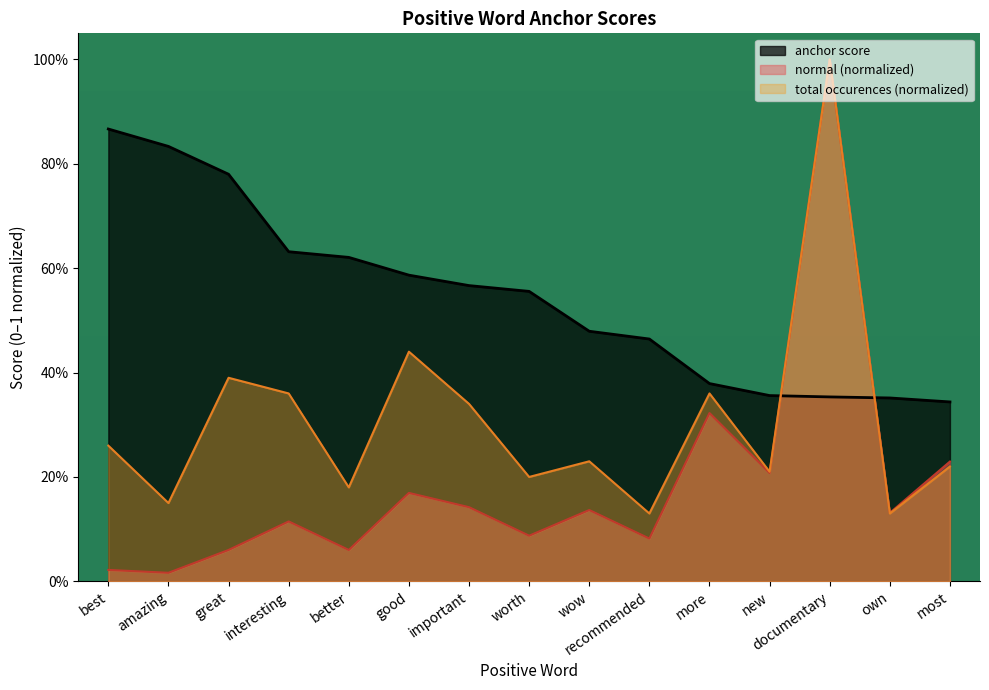

Is the value of anchor score at new greater than the value of normal at good?

Yes